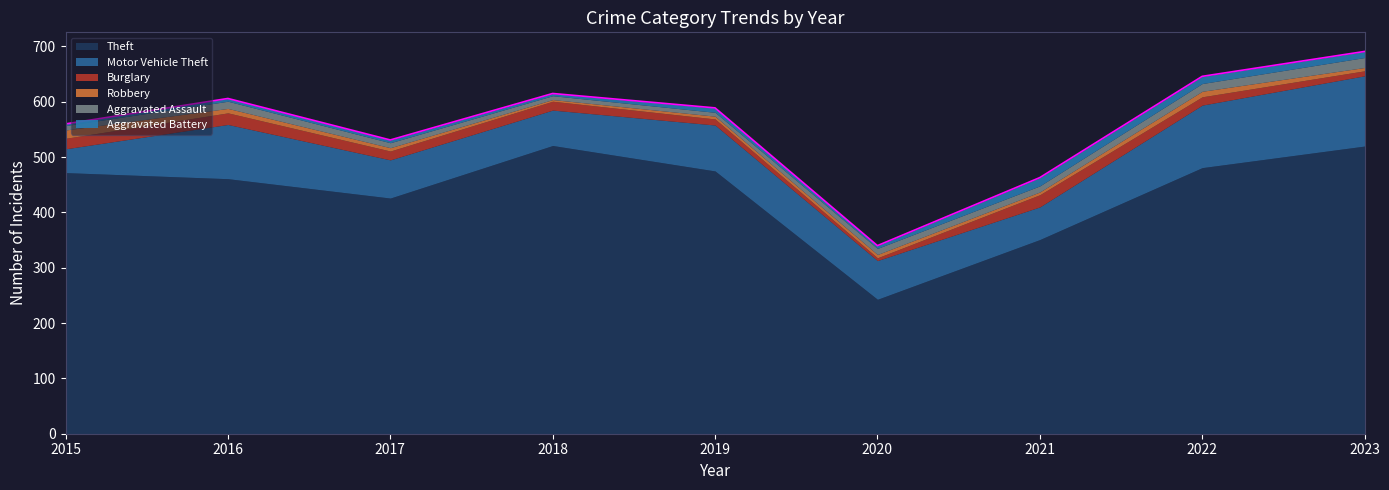

True or false: Theft and Aggravated Assault intersect in this chart.

False